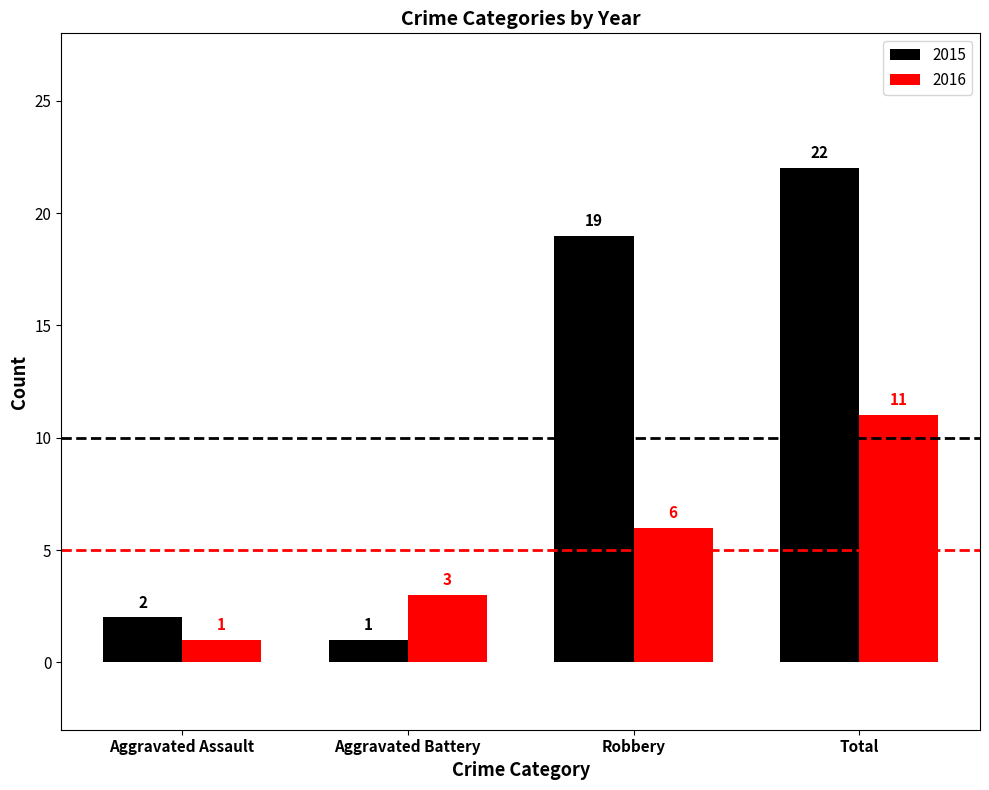

How many data points does each series have?

4